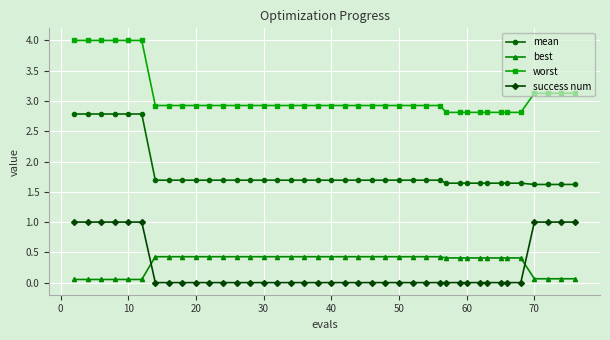

List the series in order of their peak value, lowest first.

best, success num, mean, worst